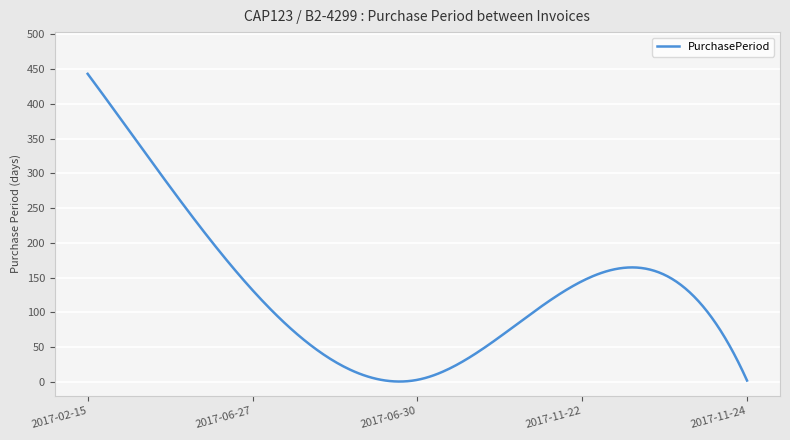

What is the maximum value shown in the chart?

443.0